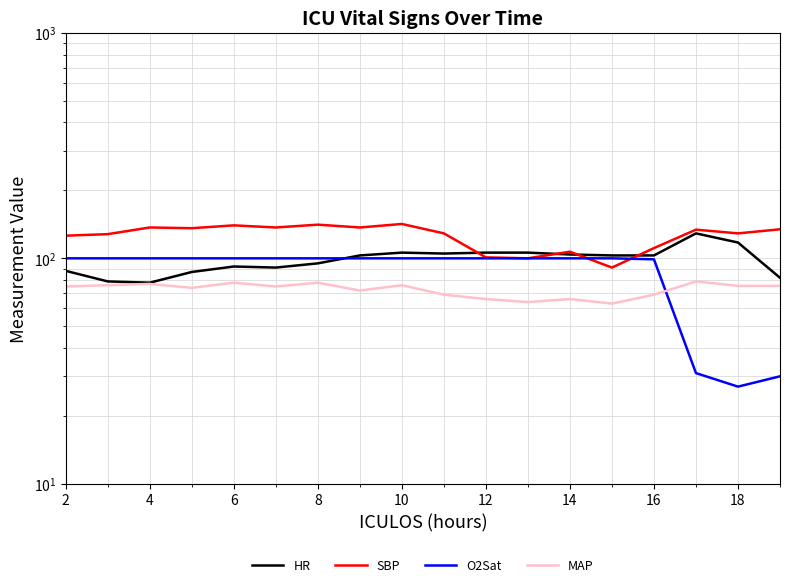

In HR, how many points are higher than both neighbors (excluding endpoints)?

3